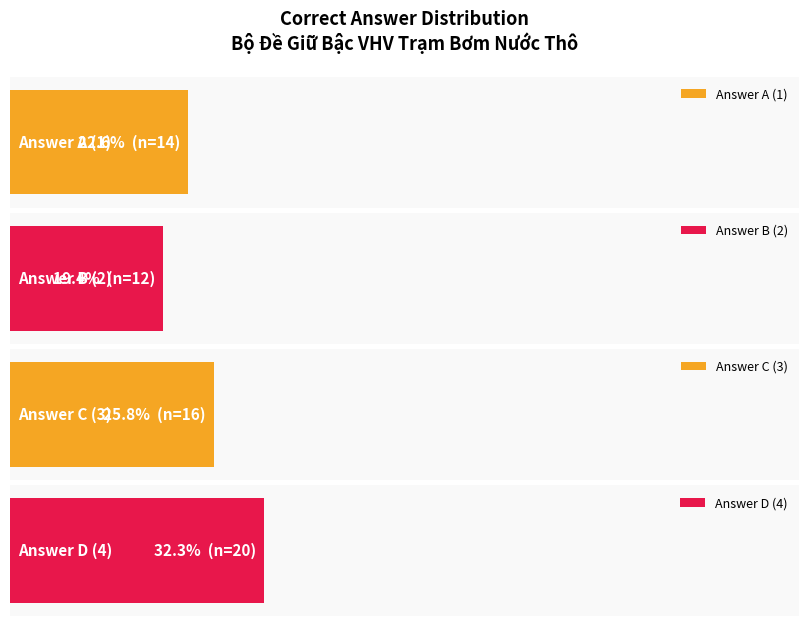

At which label does A reach its minimum?

1